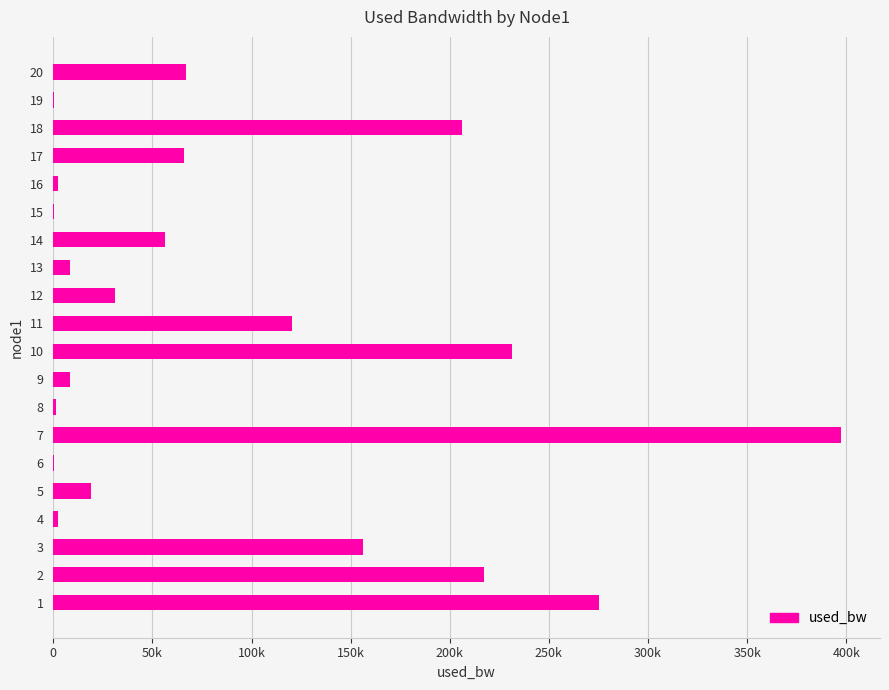

Are the bars horizontal?

Yes